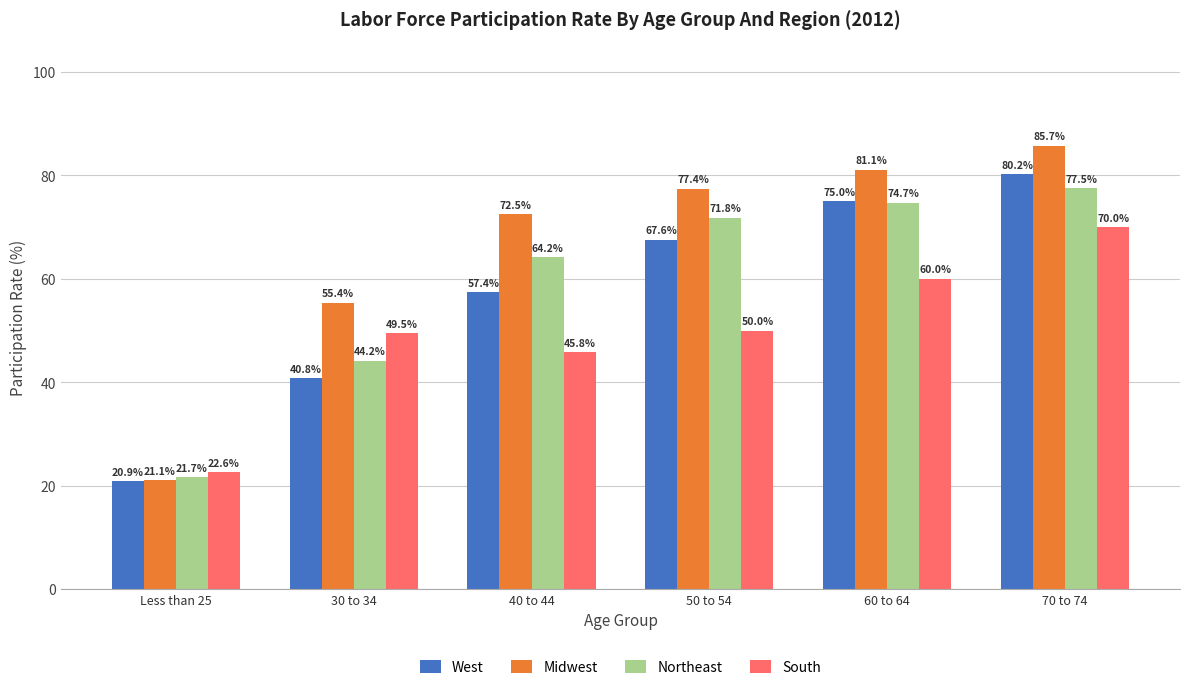

The value of Northeast at 50 to 54 is 71.8. True or false?

True